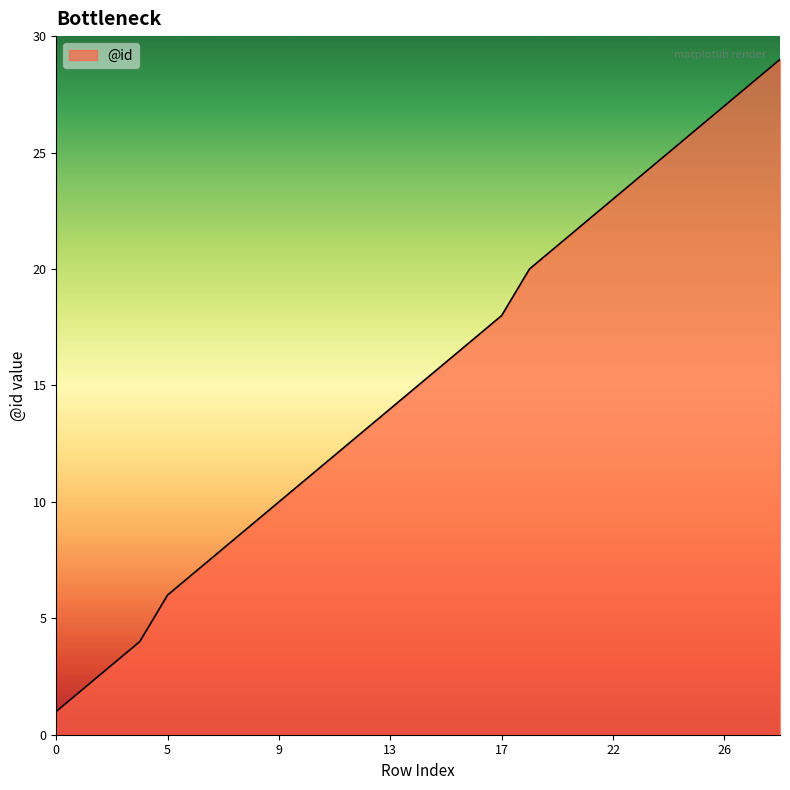

Does the chart display data point markers on the line(s)?

No